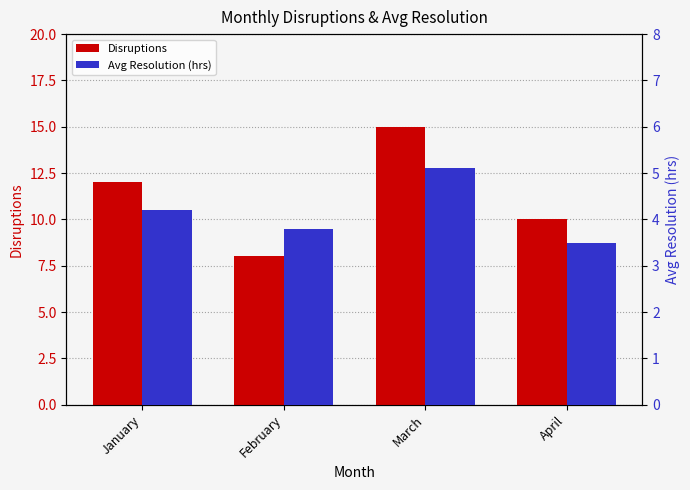

What is the difference between the highest and lowest values at January?

7.8